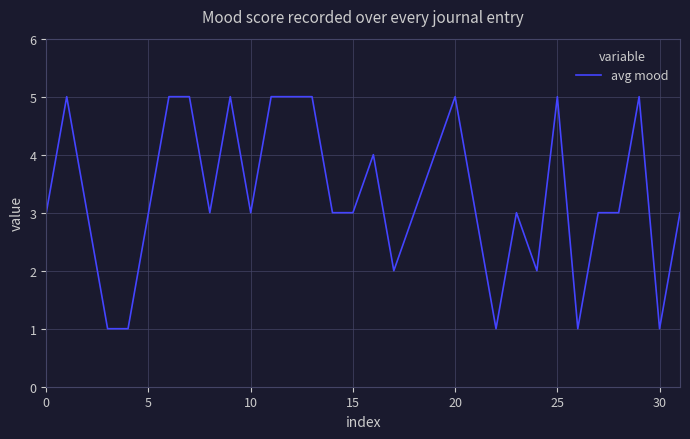

What is the maximum value shown in the chart?

5